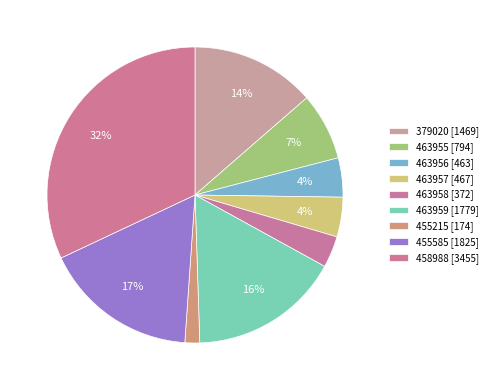

Rank the categories by value from lowest to highest.

455215, 463958, 463956, 463957, 463955, 379020, 463959, 455585, 458988